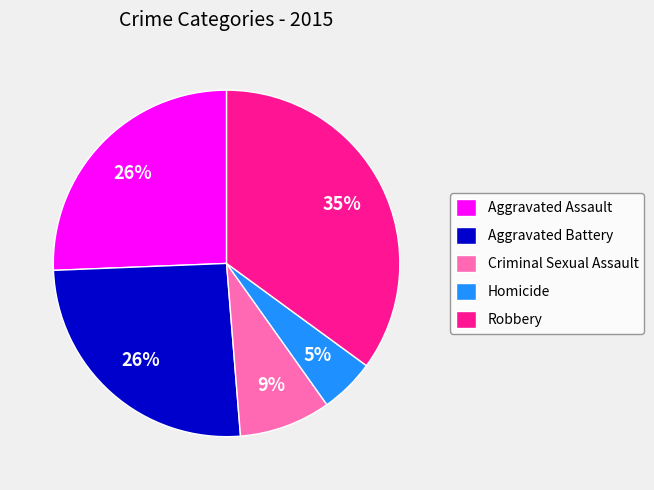

True or false: Aggravated Battery accounts for 26% of the total.

True